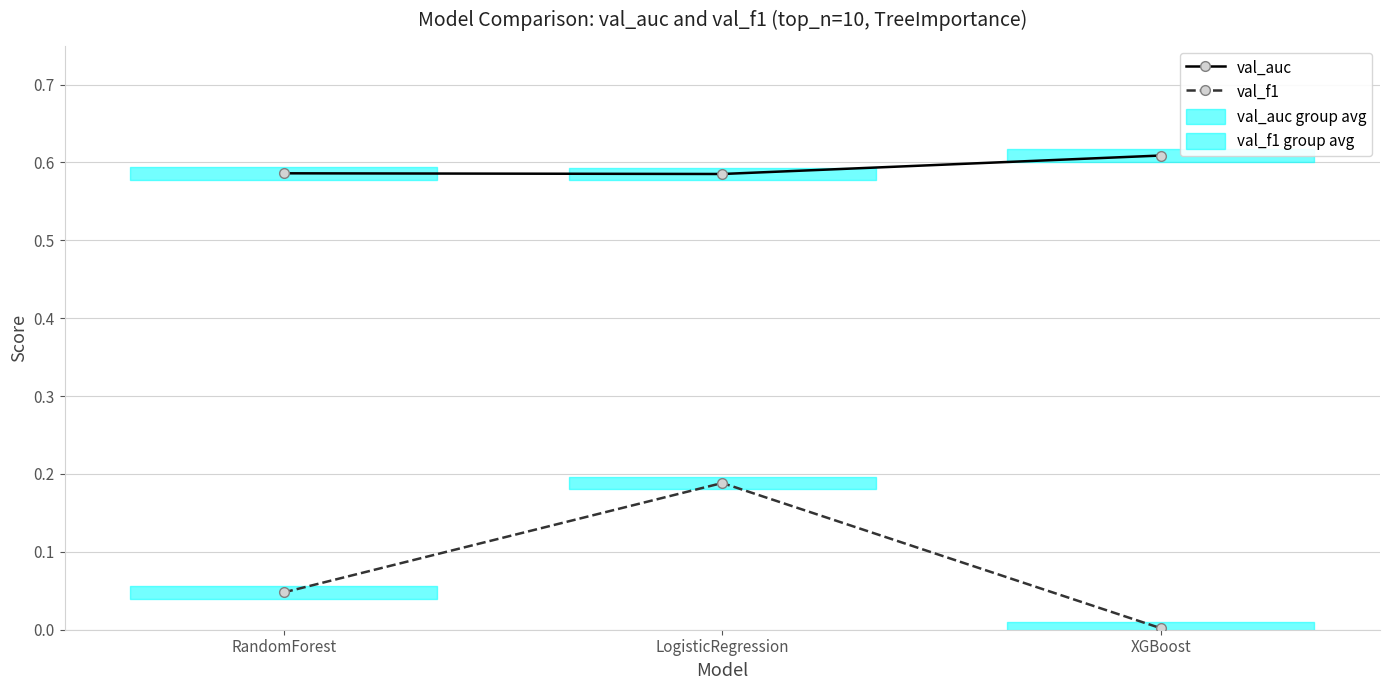

Where is val_f1 nearest to the value 0?

XGBoost